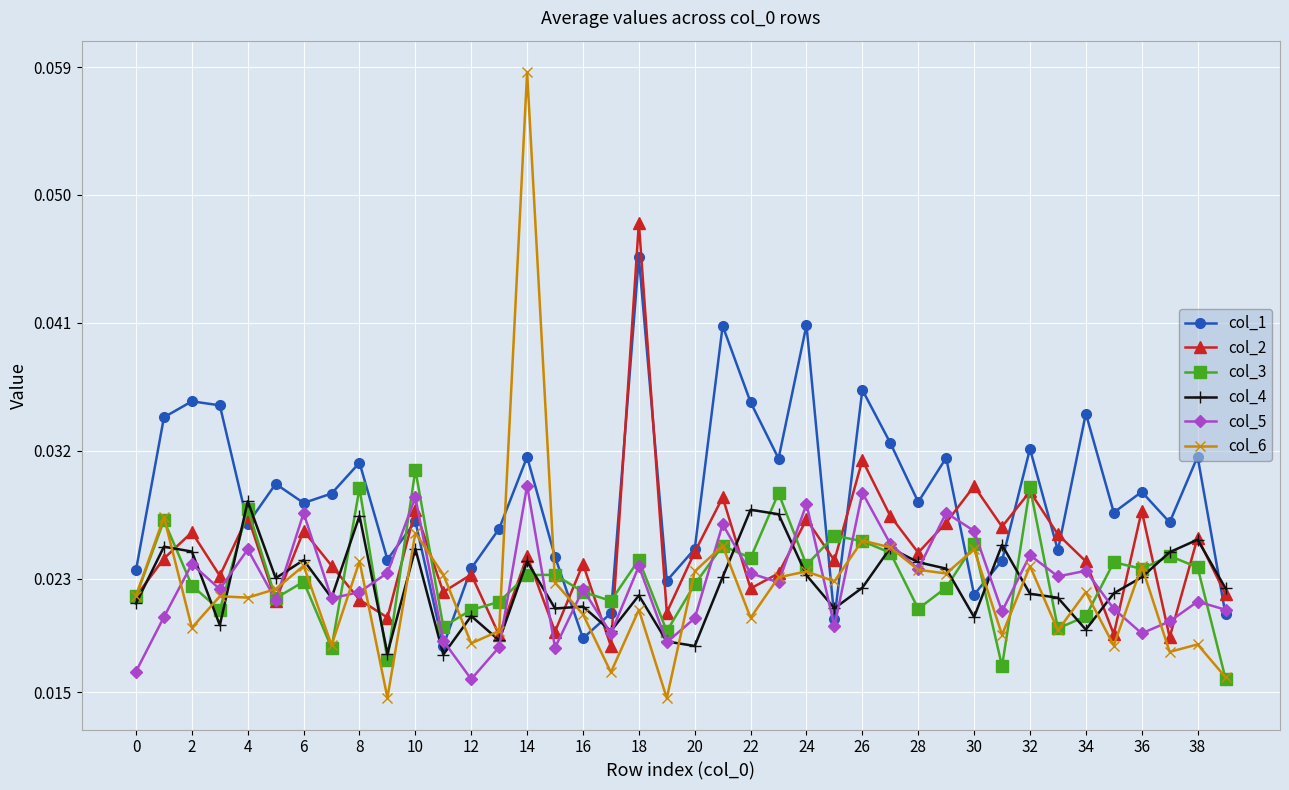

In col_1, how many points are higher than both neighbors (excluding endpoints)?

14